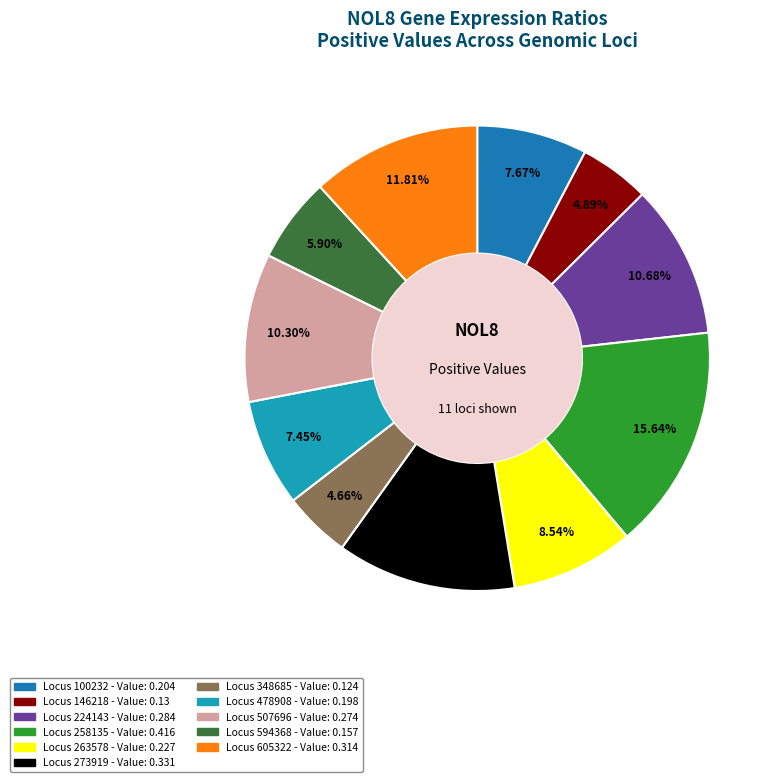

Is there any slice that represents more than half of the pie?

No